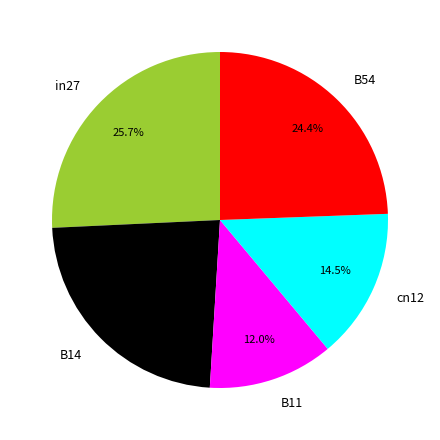

Does B54 represent more than half of the total?

No